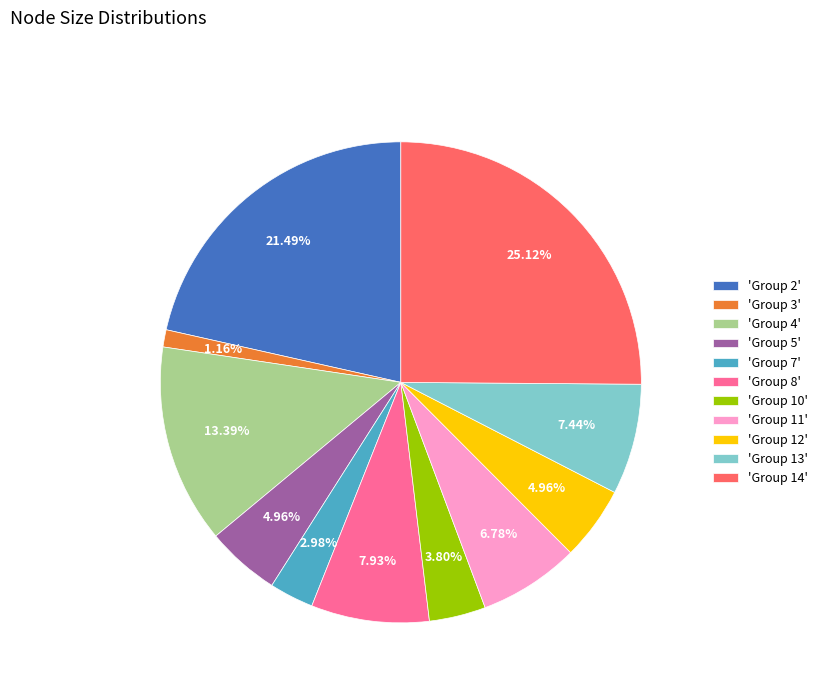

Is there any slice that represents more than half of the pie?

No